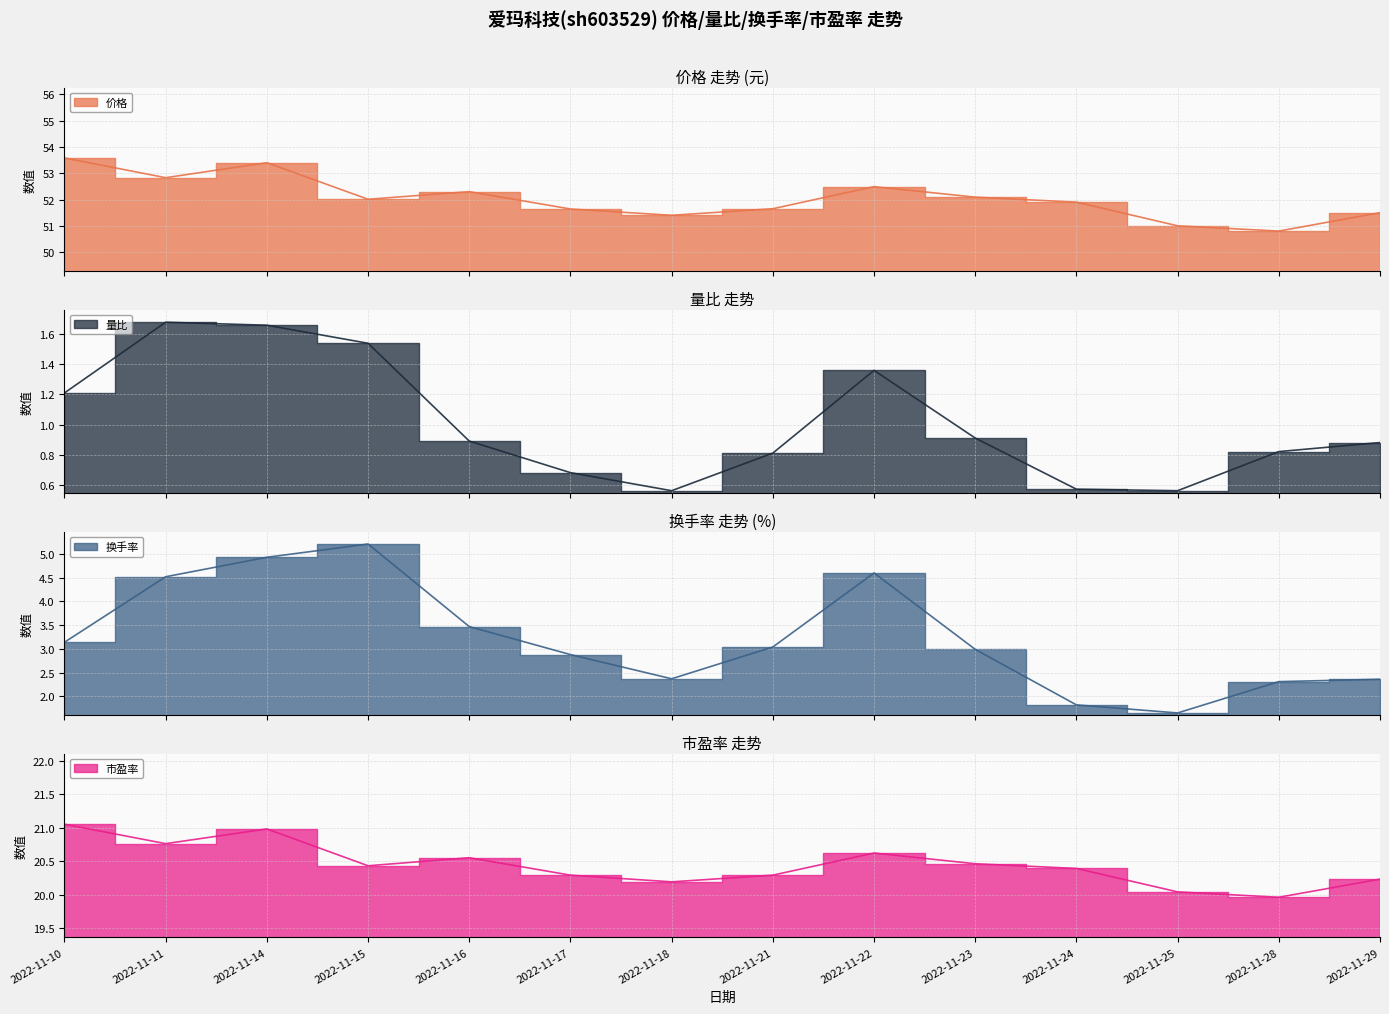

How many lines are shown in the chart?

4